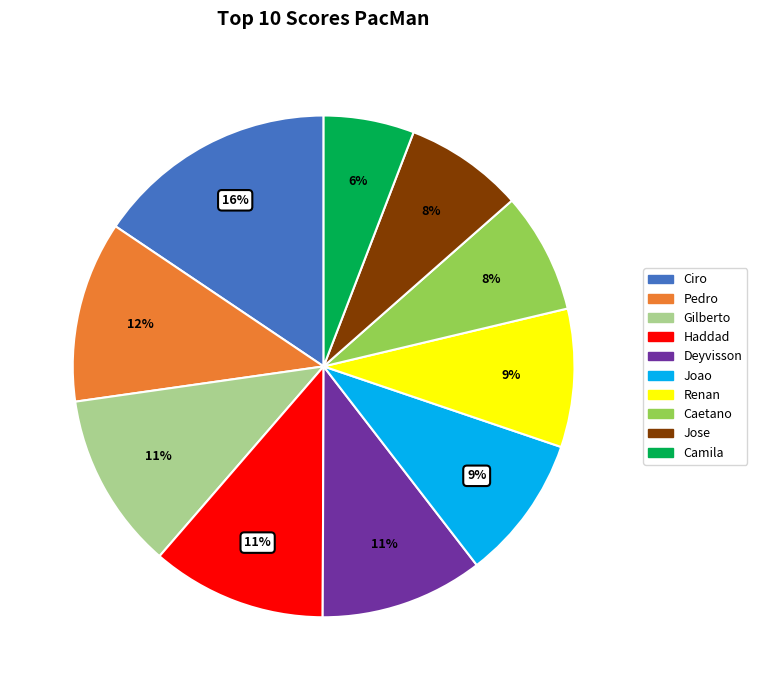

To the nearest percent, what portion does Gilberto represent?

11%